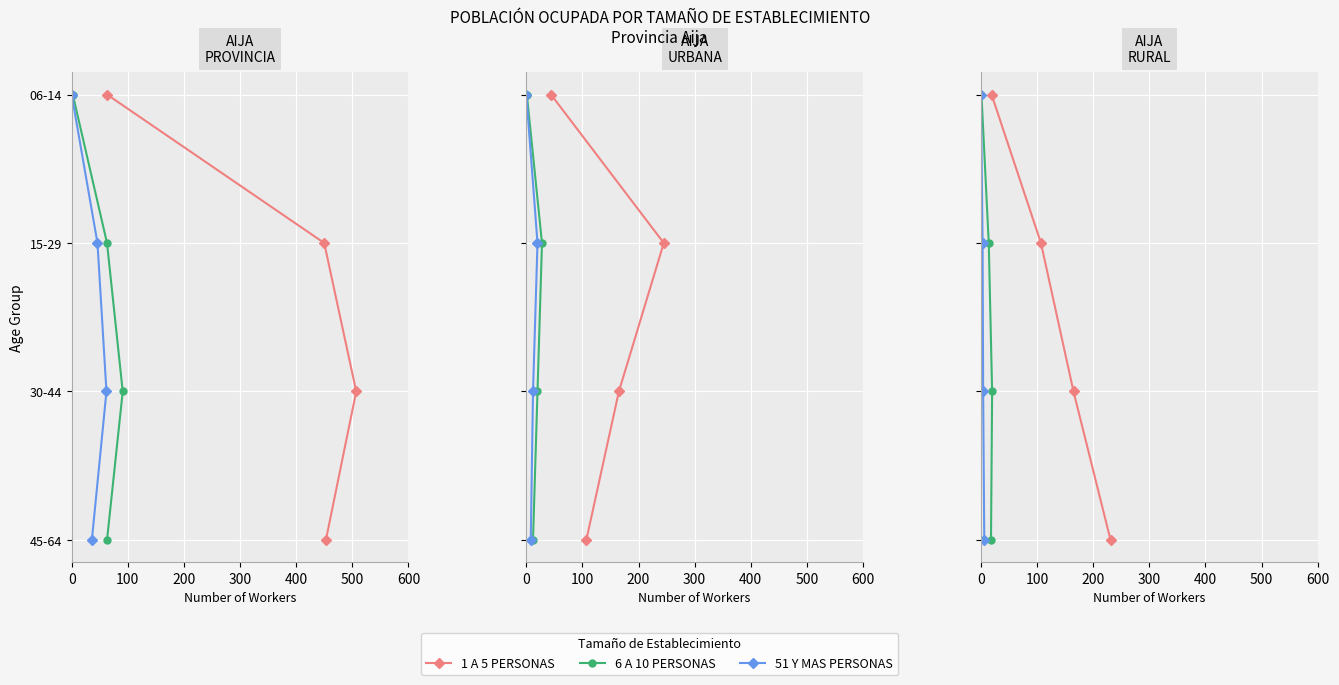

Is it true that 6 A 10 PERSONAS equals 5 at 300?

False